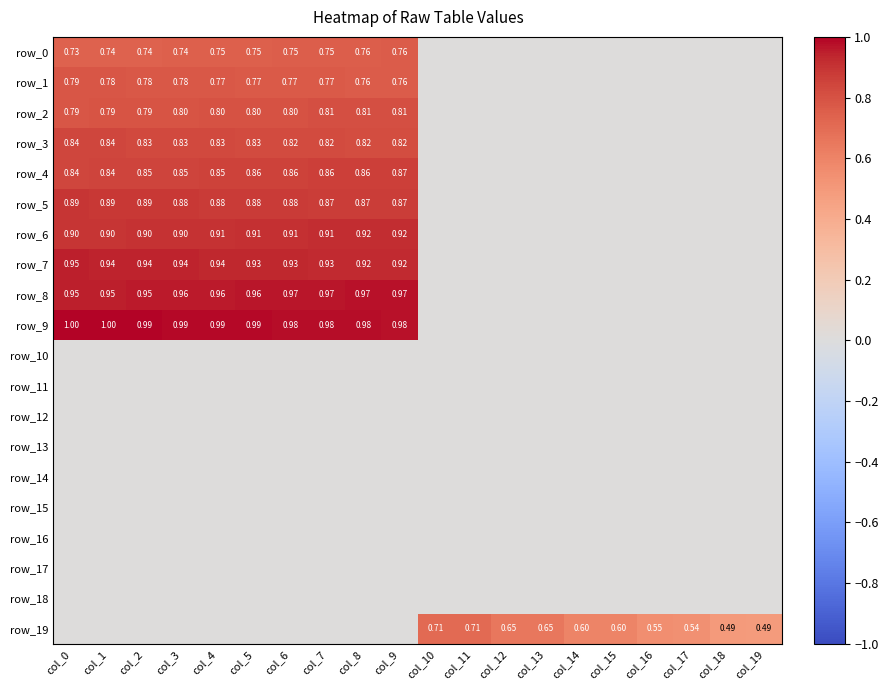

List the series in order of their peak value, highest first.

row_9, row_8, row_7, row_6, row_5, row_4, row_3, row_2, row_1, row_0, row_19, row_10, row_11, row_12, row_13, row_14, row_15, row_16, row_17, row_18